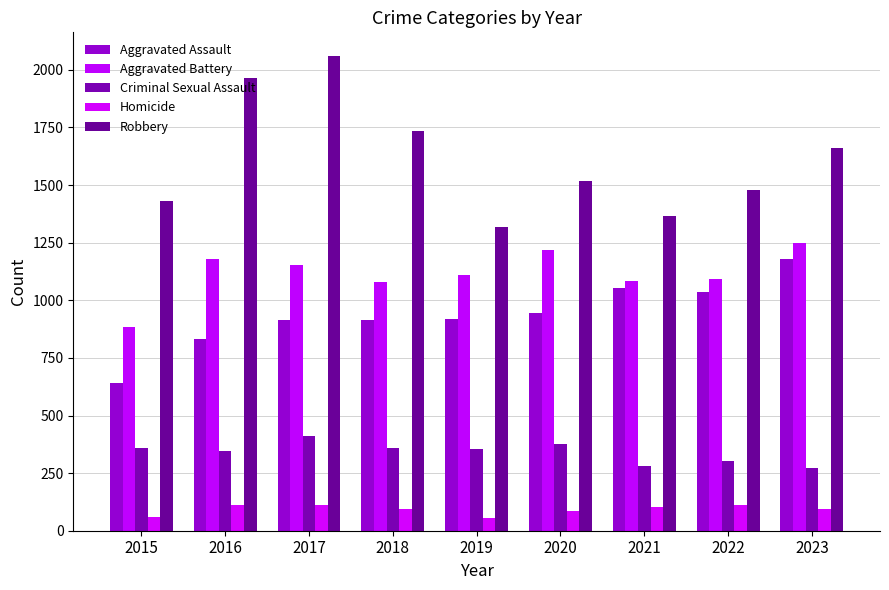

Rank the series at 2023 from lowest to highest value.

Homicide, Criminal Sexual Assault, Aggravated Assault, Aggravated Battery, Robbery